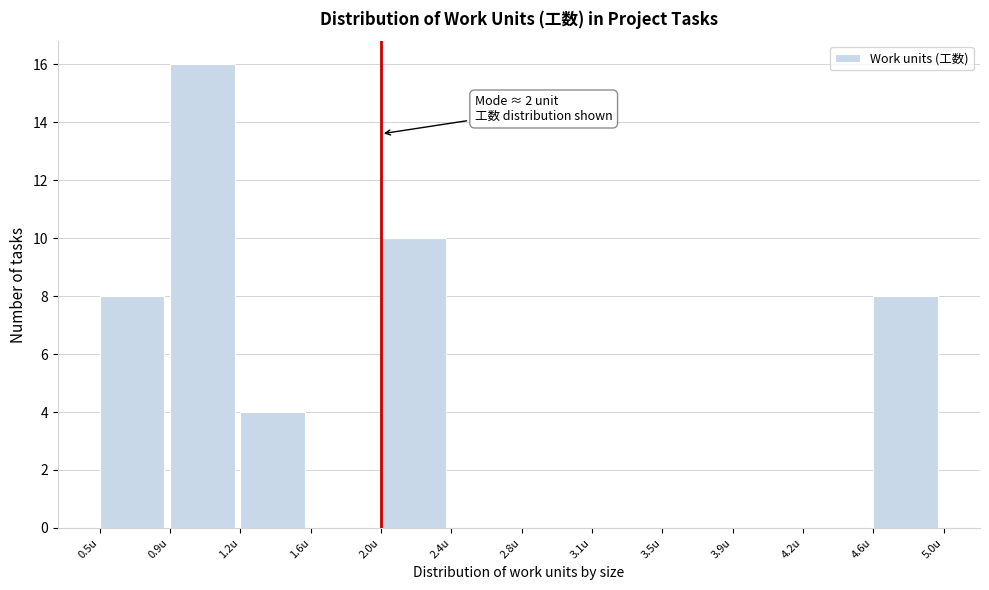

Reading left to right, transcribe all the data shown in this chart.

0.5u=8	0.9u=16	1.2u=4	1.6u=0	2.0u=10	2.4u=0	2.8u=0	3.1u=0	3.5u=0	3.9u=0	4.2u=0	4.6u=8